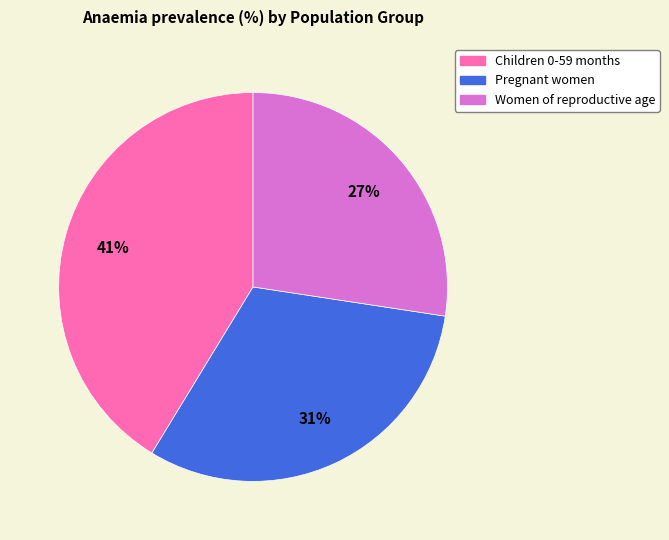

How many segments does this pie chart have?

3